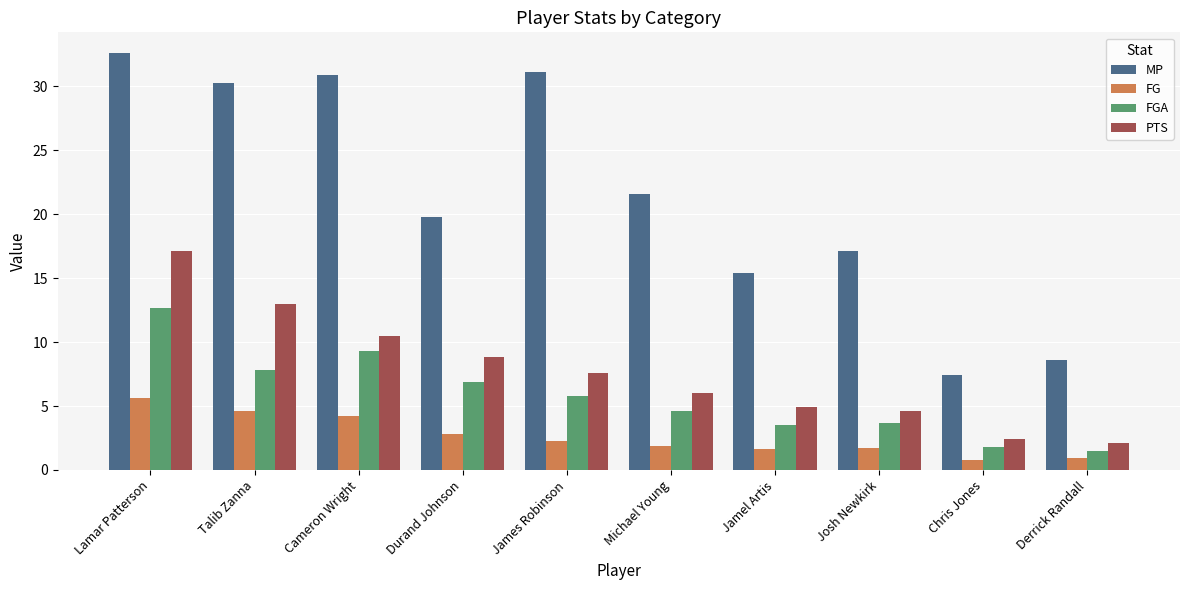

Which category has the lowest value in the MP series?

Chris Jones